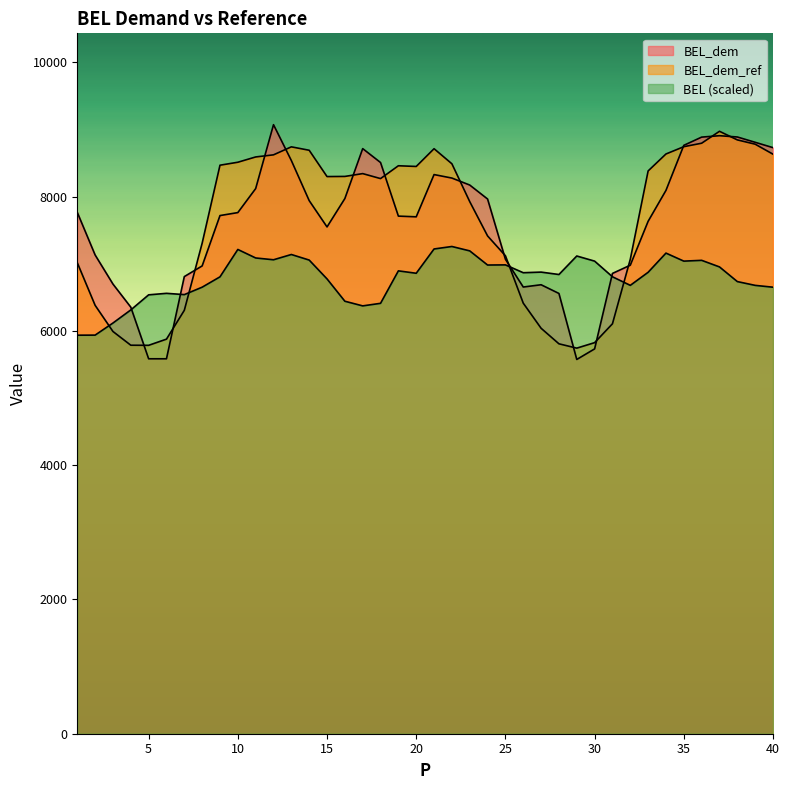

Between 4 and 27, which series saw the biggest shift?

BEL